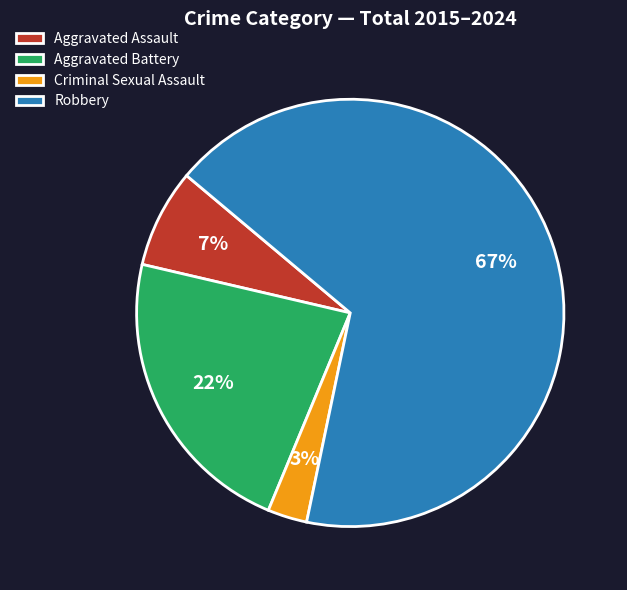

How many segments does this pie chart have?

4